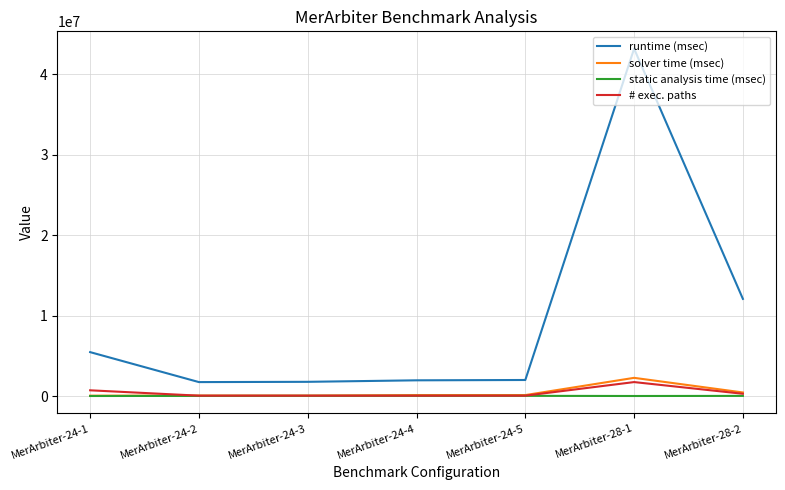

Which series has the widest spread of values?

runtime (msec)